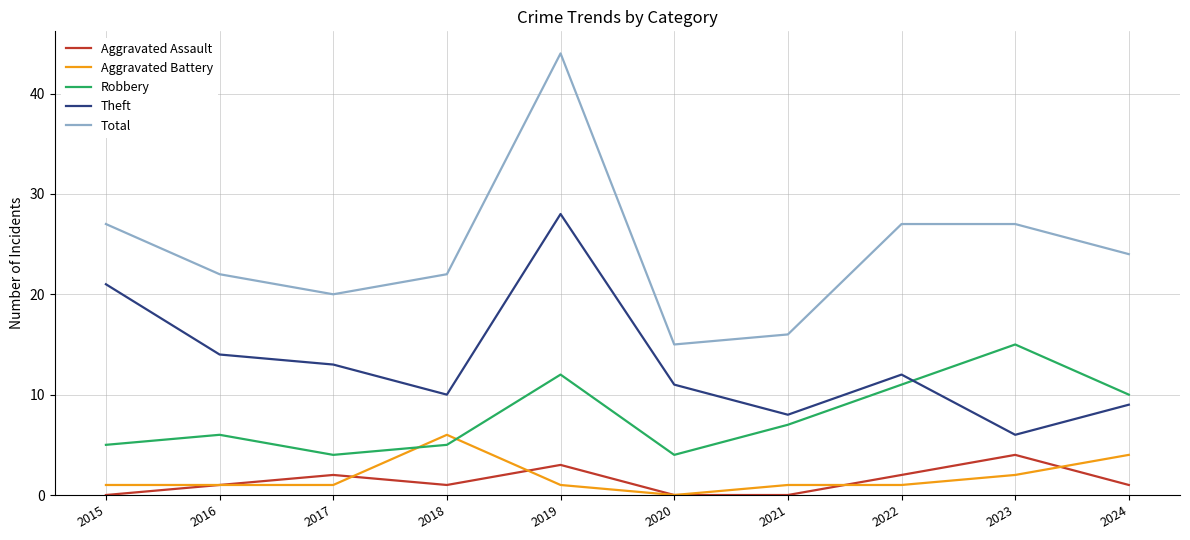

At which label does Total reach its minimum?

2020